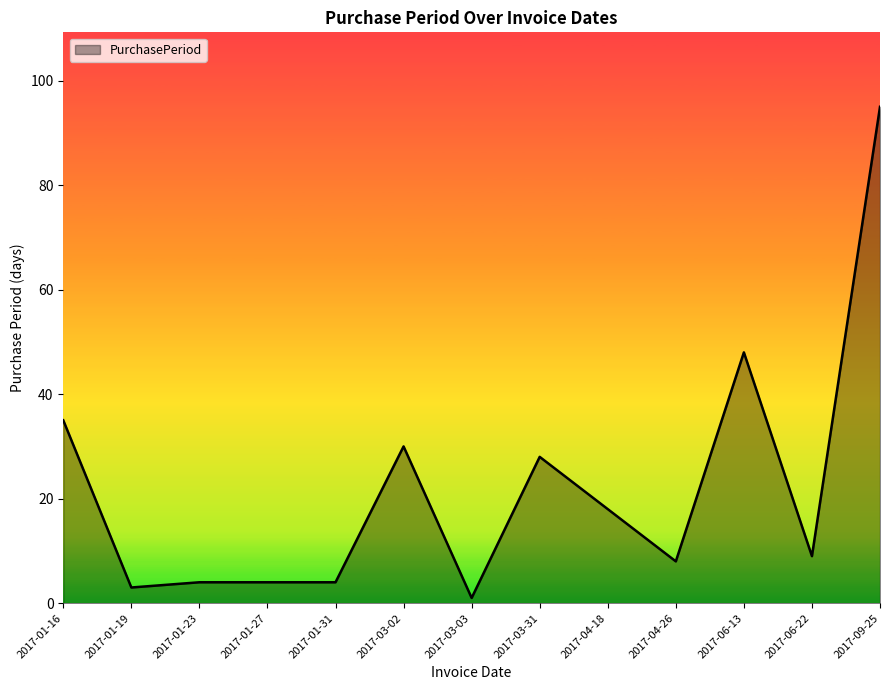

Reading right to left, list all the values displayed in this chart.

2017-09-25=95	2017-06-22=9	2017-06-13=48	2017-04-26=8	2017-04-18=18	2017-03-31=28	2017-03-03=1	2017-03-02=30	2017-01-31=4	2017-01-27=4	2017-01-23=4	2017-01-19=3	2017-01-16=35